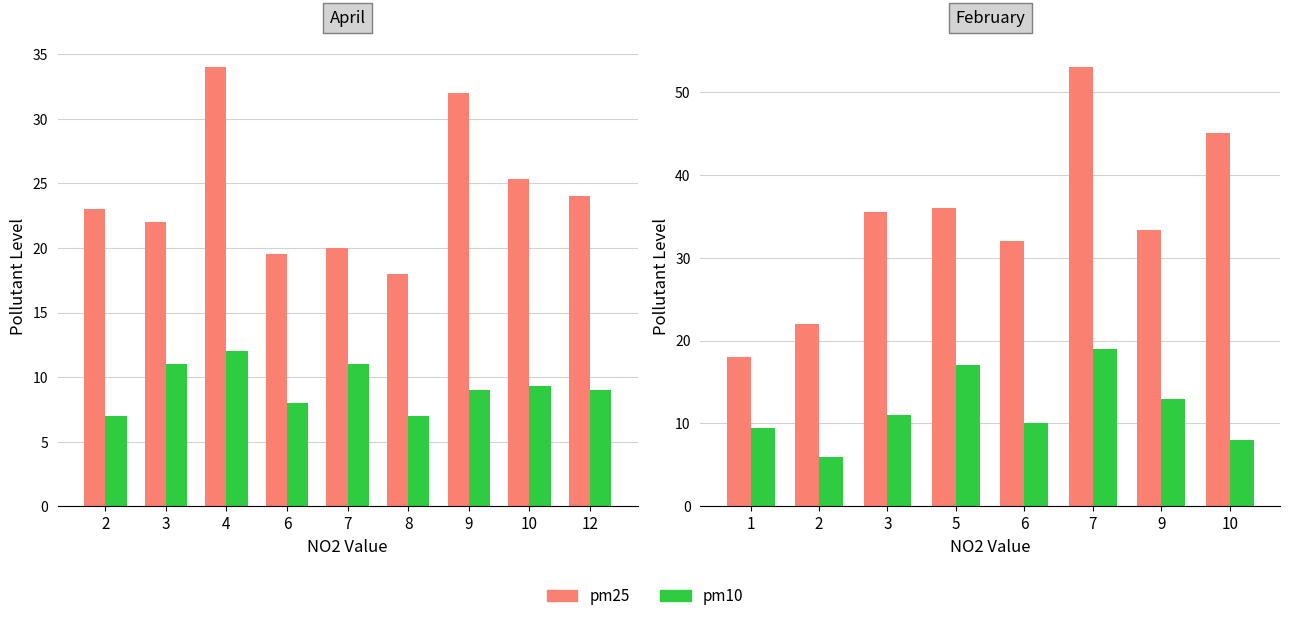

What are all the series names shown in the legend?

pm25, pm10